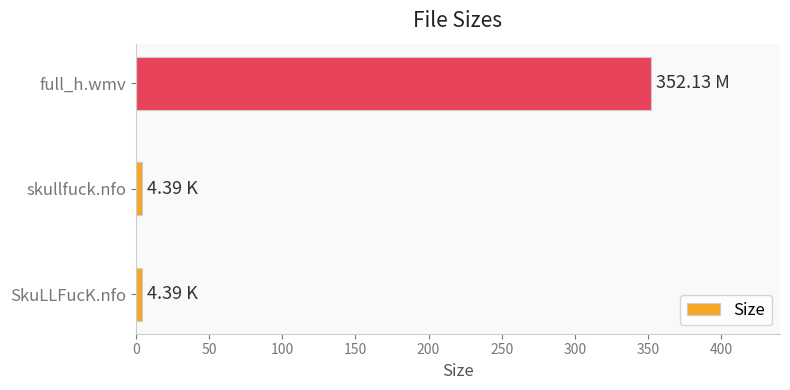

What is the difference between the maximum and minimum values?

347.7